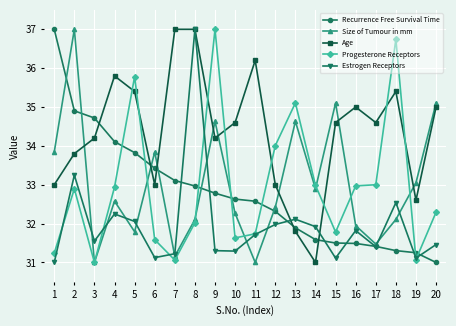

What is the difference between the maximum and second lowest values in the Progesterone Receptors series?

5.9